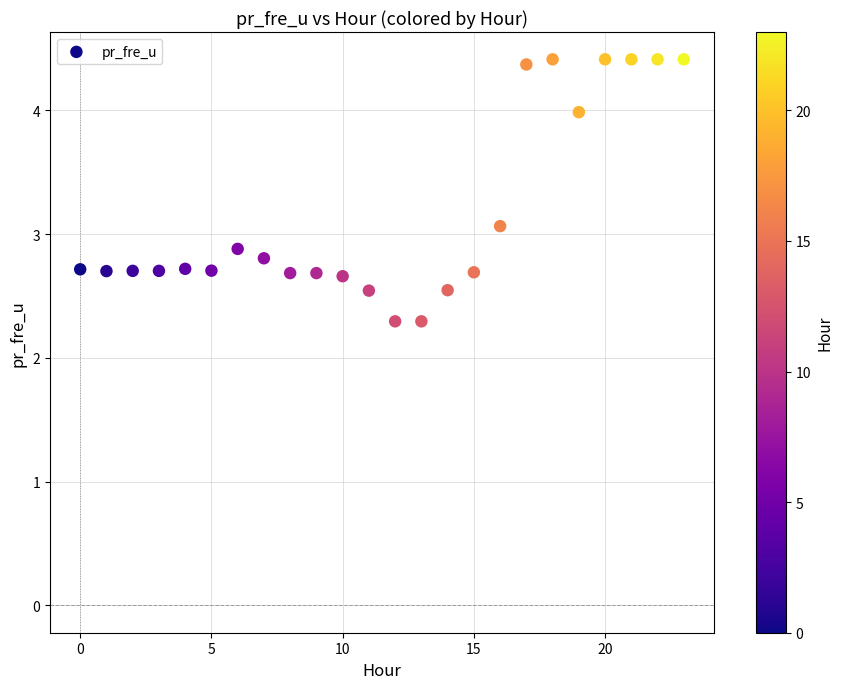

What Y value in the scatter plot is closest to 3?

3.1